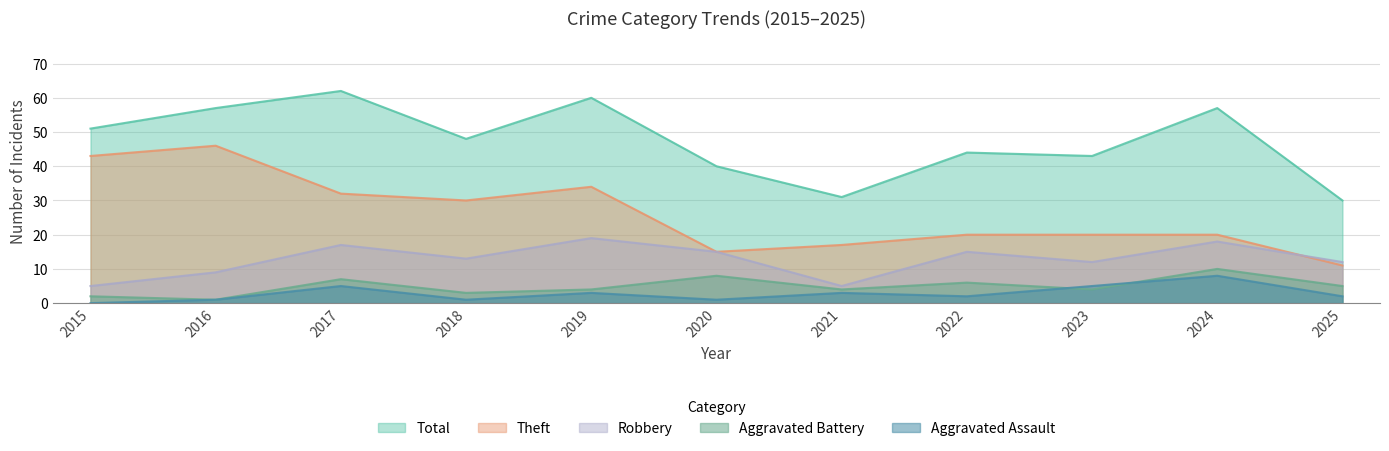

What is the value of the Aggravated Battery point at the 5th from the left?

4